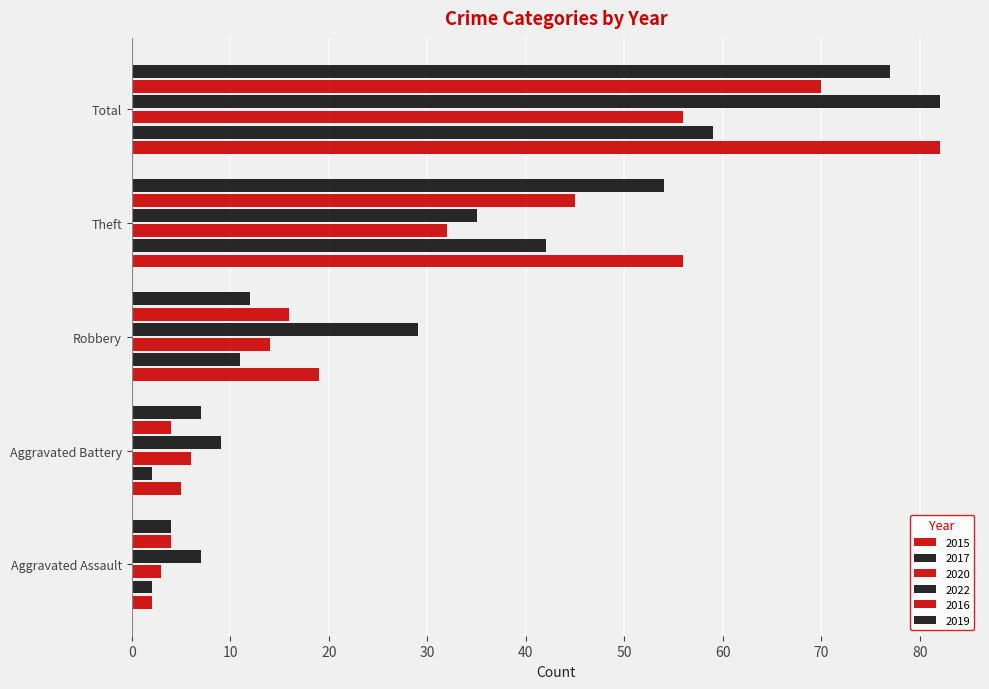

Reading left to right, extract all data points from this chart.

2015: Aggravated Assault=2	Aggravated Battery=5	Robbery=19	Theft=56	Total=82
2017: Aggravated Assault=2	Aggravated Battery=2	Robbery=11	Theft=42	Total=59
2020: Aggravated Assault=3	Aggravated Battery=6	Robbery=14	Theft=32	Total=56
2022: Aggravated Assault=7	Aggravated Battery=9	Robbery=29	Theft=35	Total=82
2016: Aggravated Assault=4	Aggravated Battery=4	Robbery=16	Theft=45	Total=70
2019: Aggravated Assault=4	Aggravated Battery=7	Robbery=12	Theft=54	Total=77